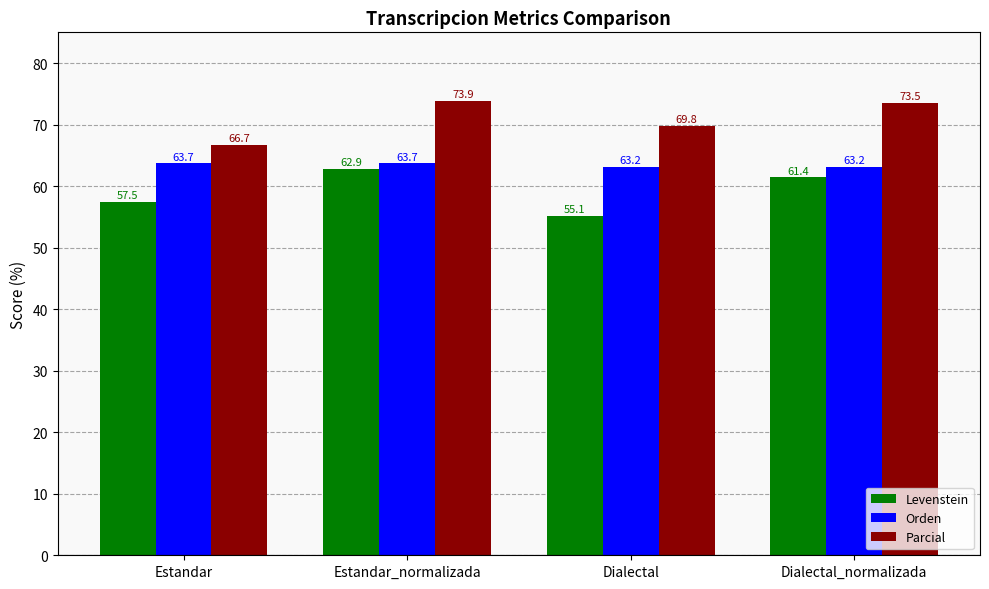

What is the label of the 1st bar from the left?

Estandar